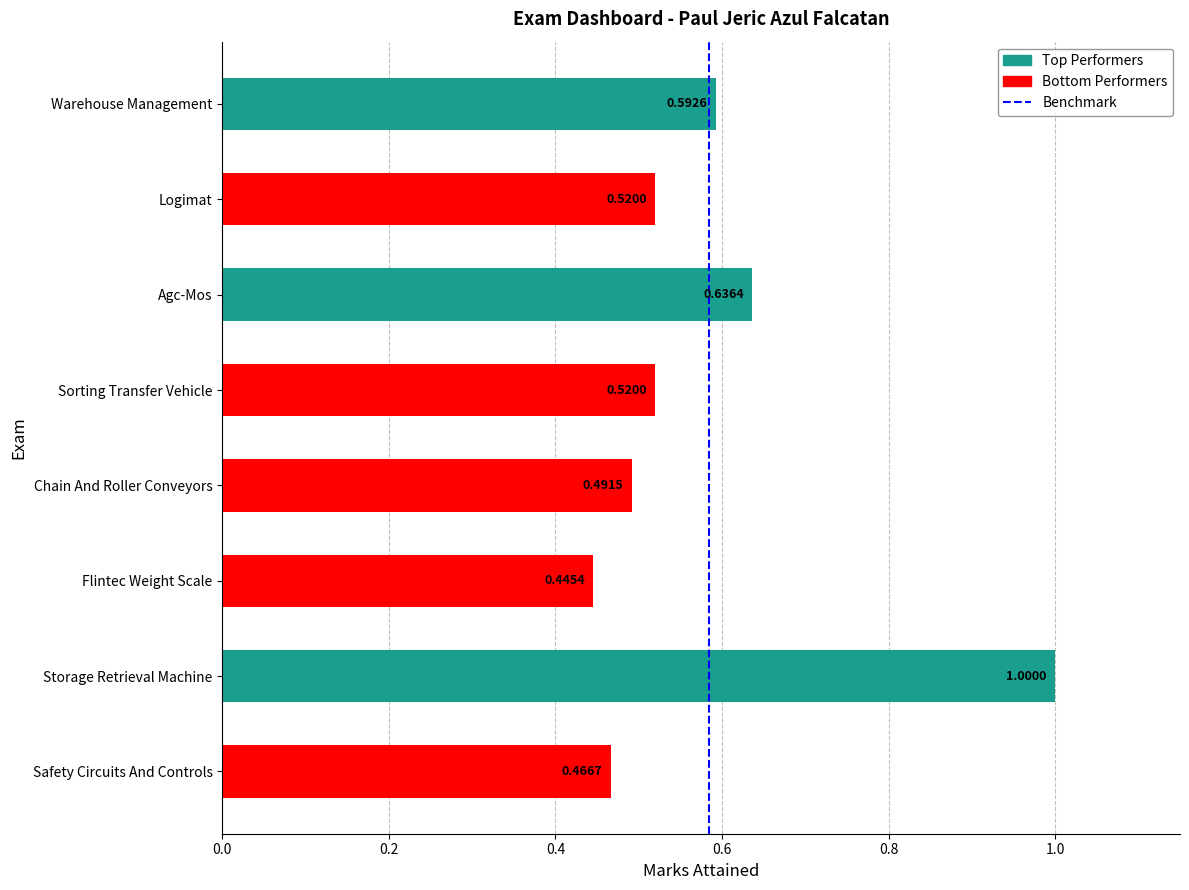

List the labels in order of value, largest first.

Storage Retrieval Machine, Agc-Mos, Warehouse Management, Sorting Transfer Vehicle, Logimat, Chain And Roller Conveyors, Safety Circuits And Controls, Flintec Weight Scale